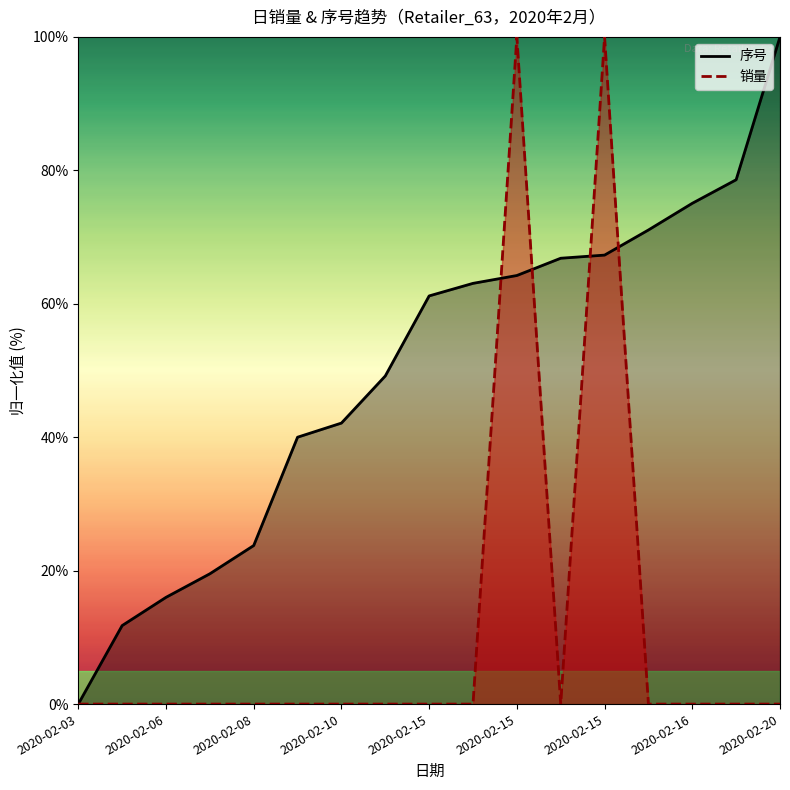

List the series in order of their peak value, highest first.

序号_line, 销量_line